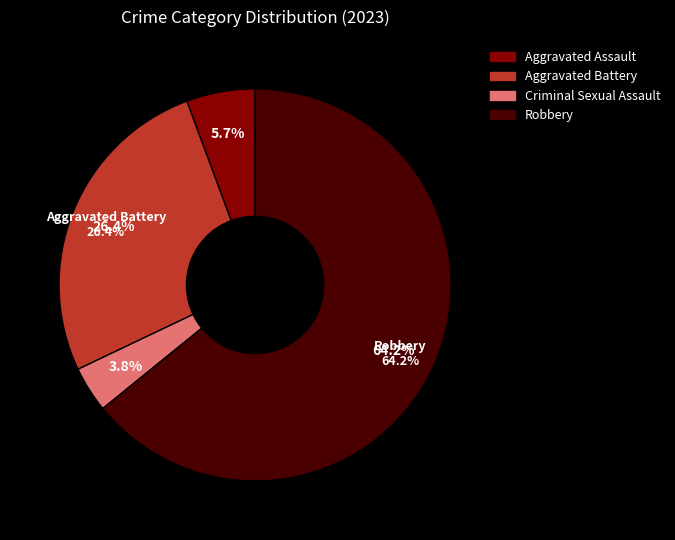

Does any single category account for the majority?

Yes